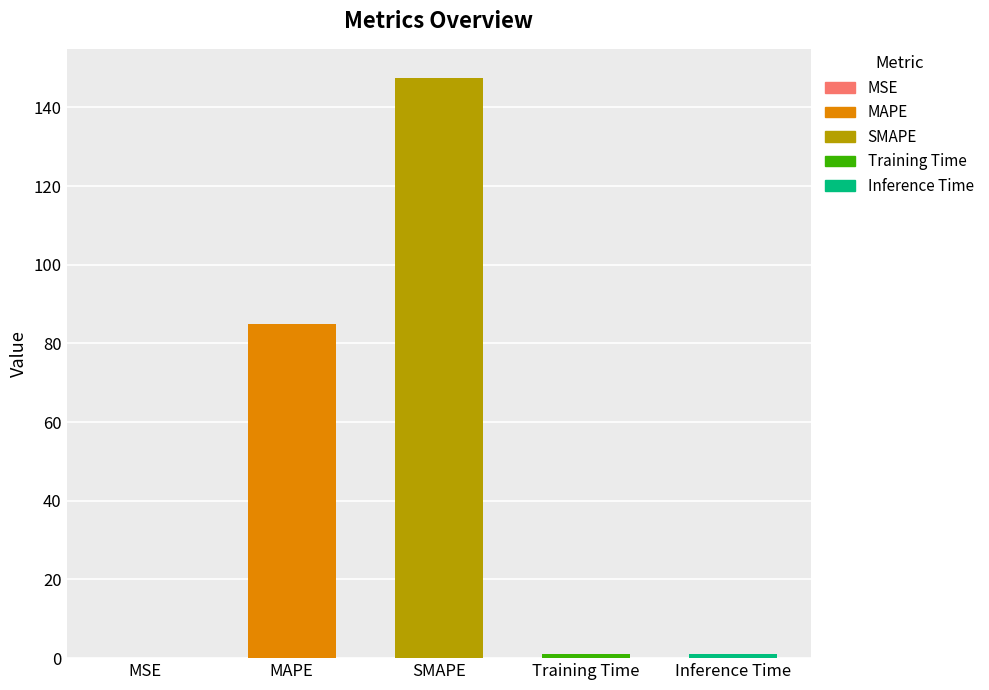

What is the sum of all values?

234.4